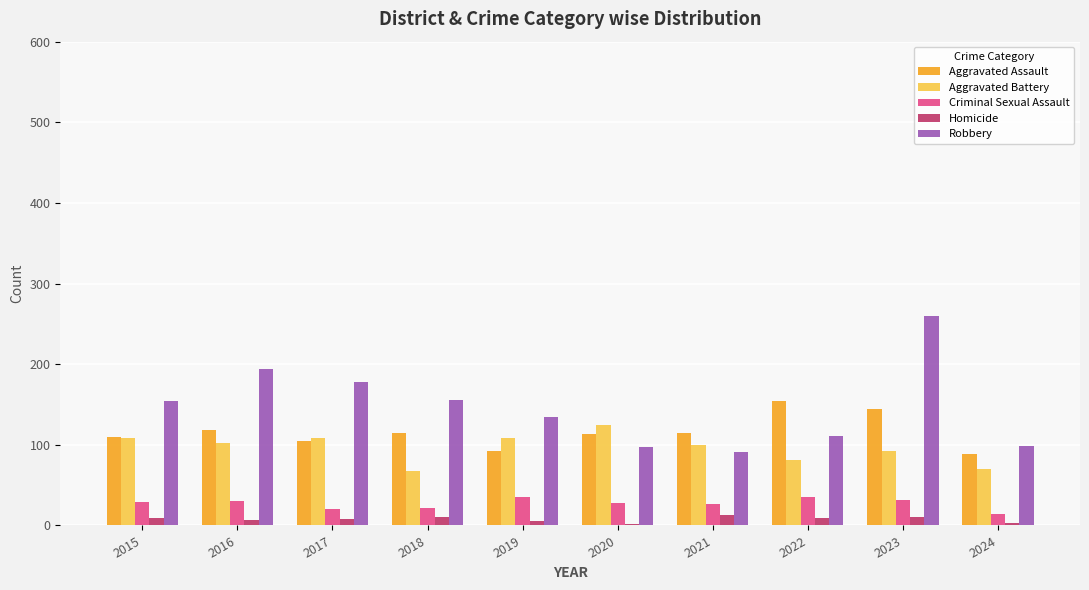

How many bars are there in total?

50